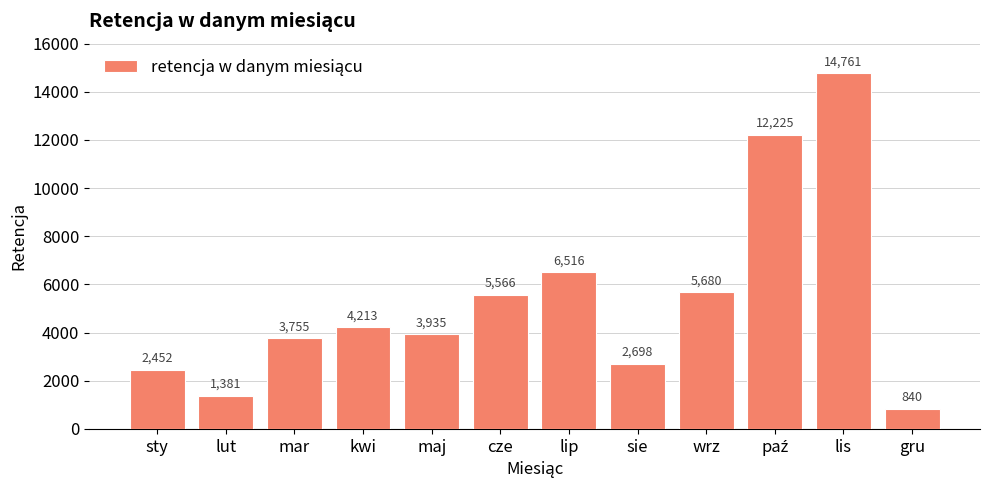

What position from the left is maj?

5